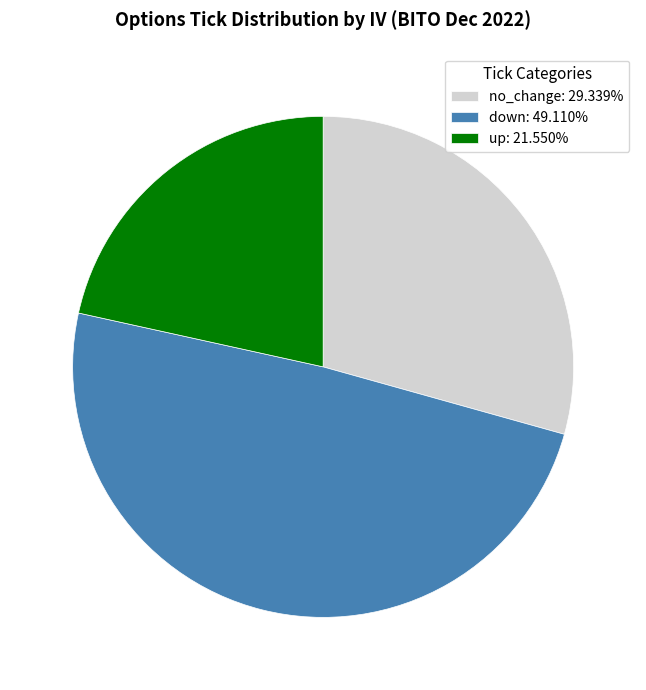

Does no_change account for over 50% of the chart?

No